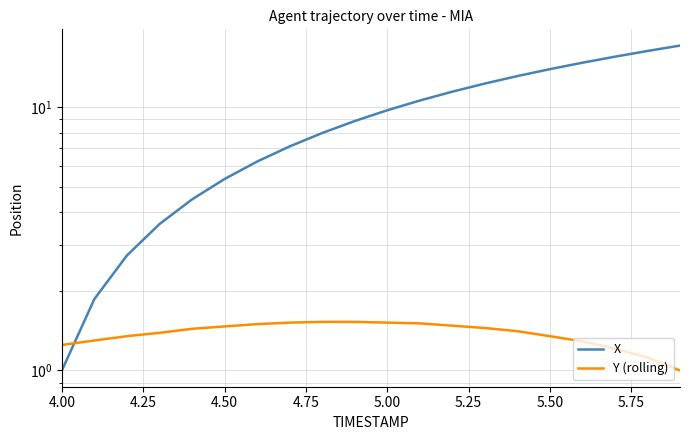

Reading left to right, list all the values displayed in this chart.

X: 1.0	1.9	2.7	3.6	4.5	5.3	6.2	7.1	8.0	8.9	9.7	10.6	11.5	12.3	13.1	14.0	14.8	15.6	16.4	17.2
Y (rolling): 1.2	1.3	1.4	1.4	1.4	1.5	1.5	1.5	1.5	1.5	1.5	1.5	1.5	1.5	1.4	1.4	1.3	1.2	1.1	1.0